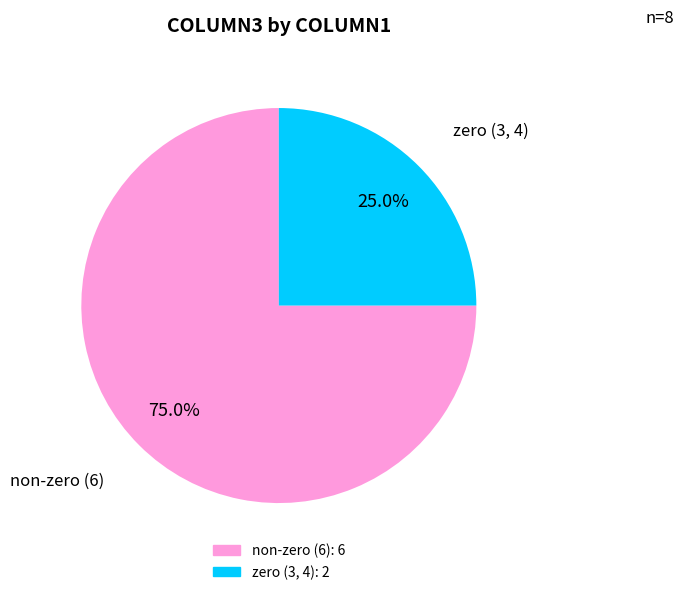

How many segments does this pie chart have?

2